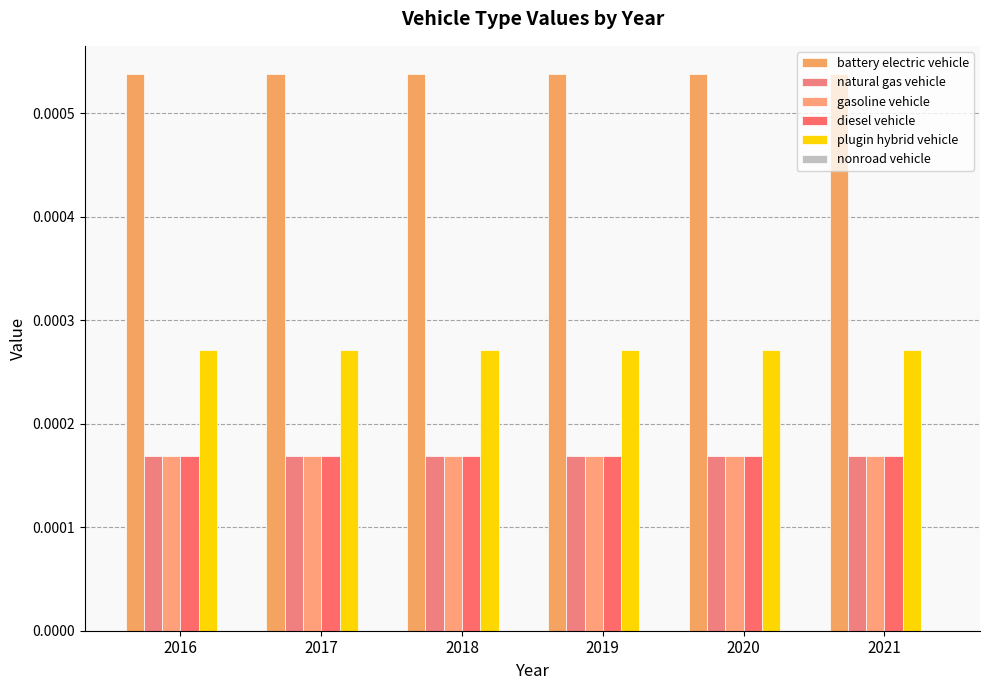

How many groups of bars are there?

6